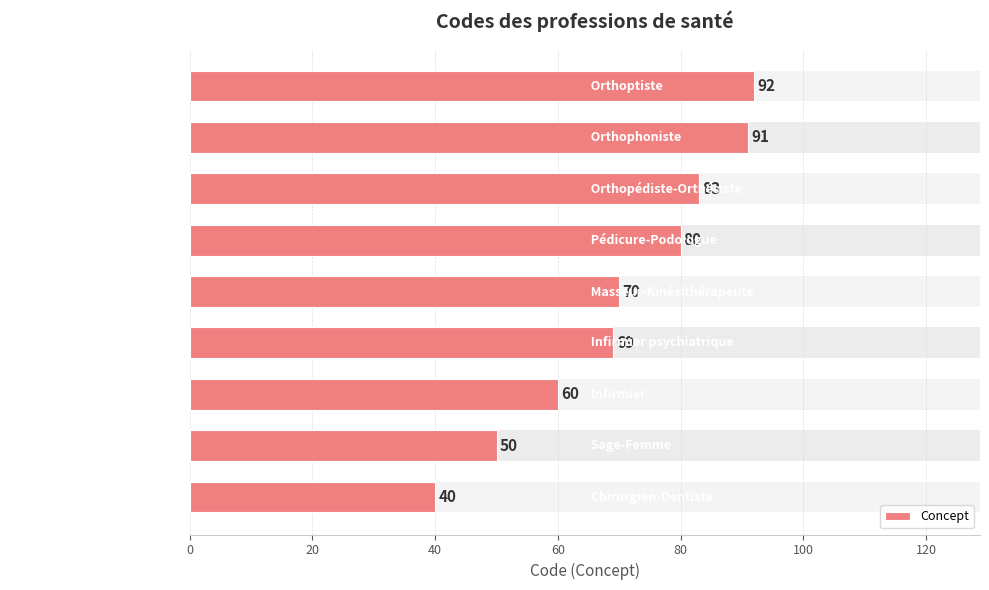

What is the maximum value shown in the chart?

92